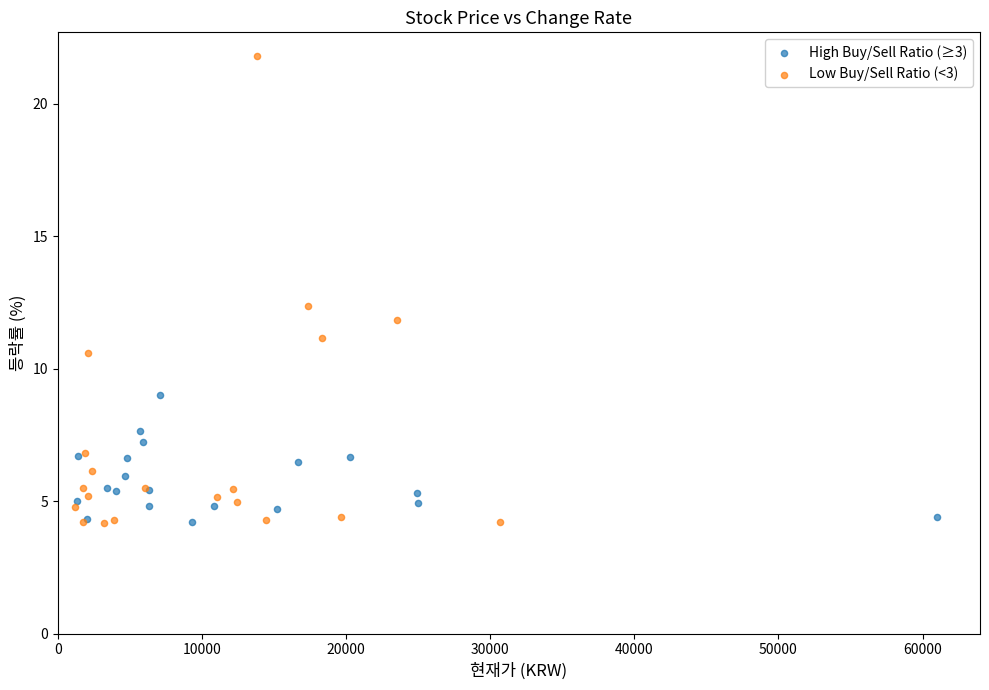

Which series has the widest spread of Y values?

Low Buy/Sell Ratio (<3)